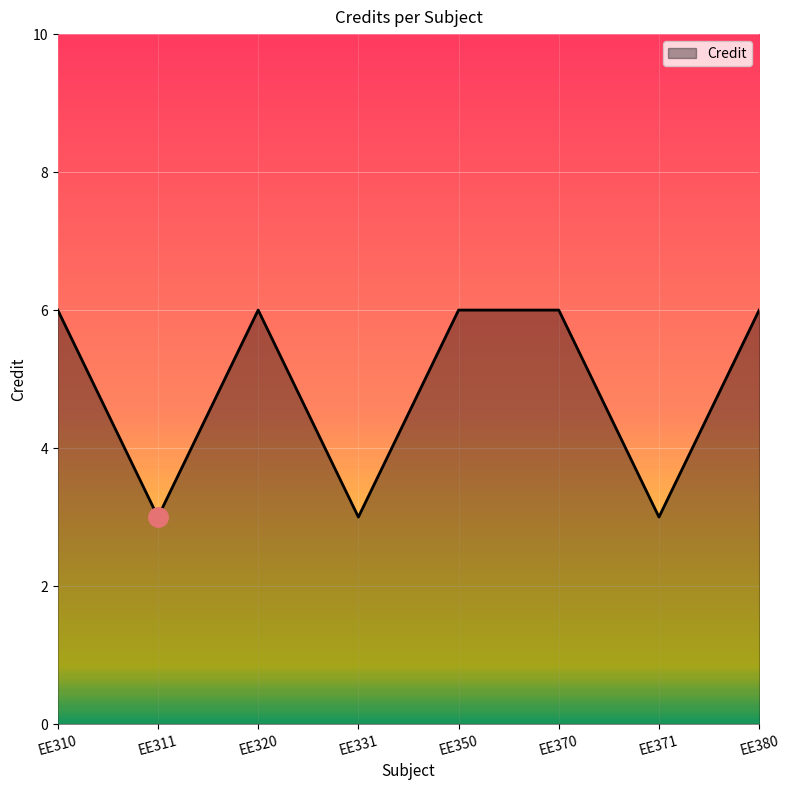

The value at EE380 is 6. True or false?

True